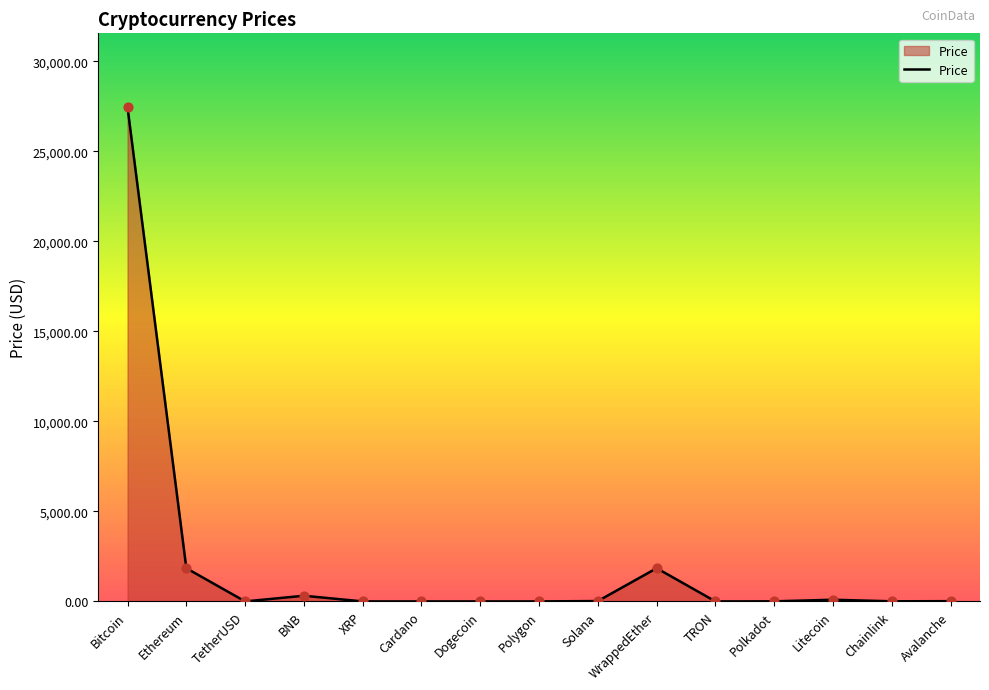

What is the change in value from Bitcoin to Chainlink?

-27424.6